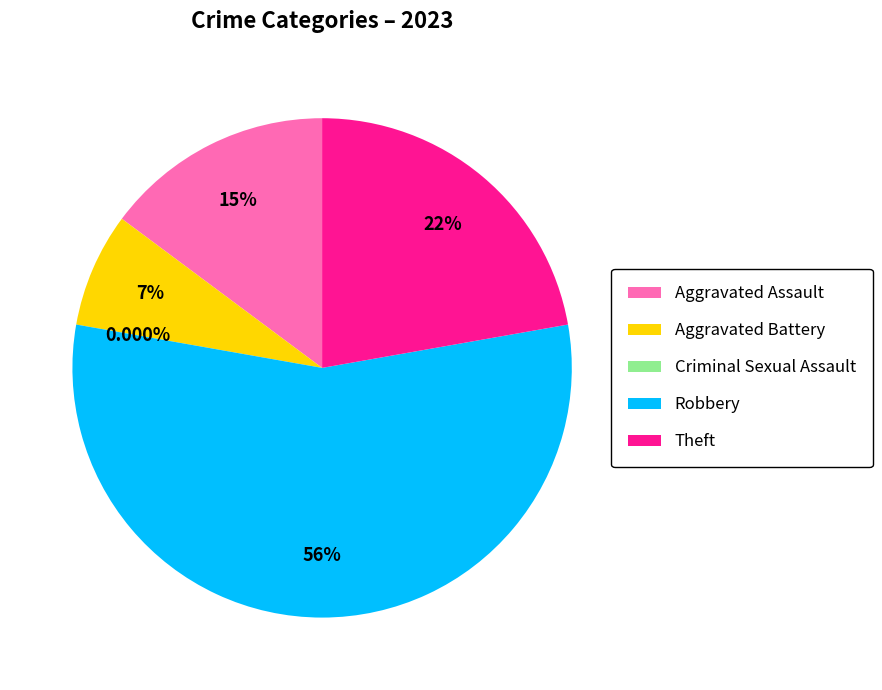

The Theft slice represents 22% of the pie. True or false?

True